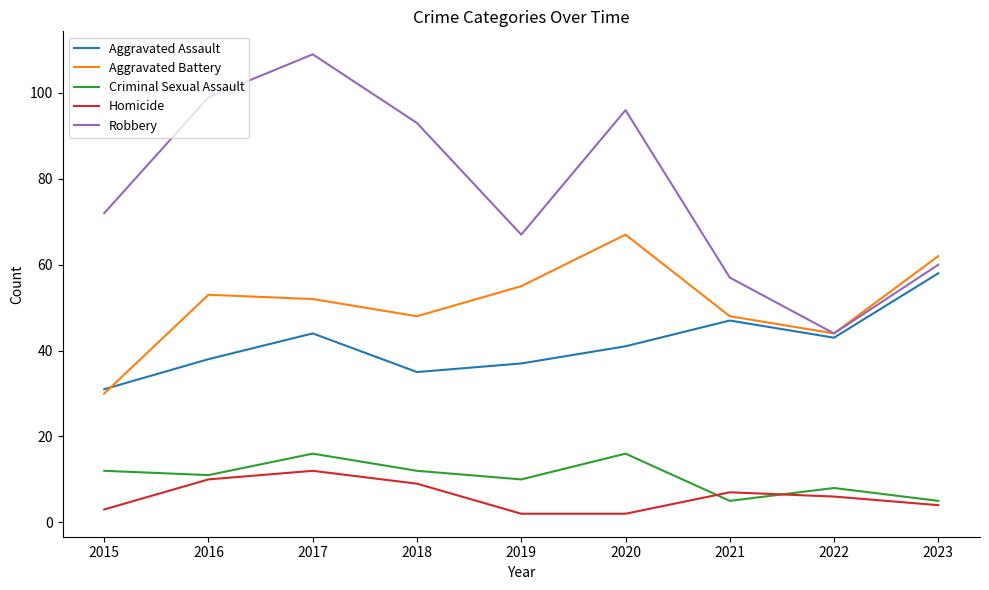

True or false: Homicide has a value of 2 at 2019.

True